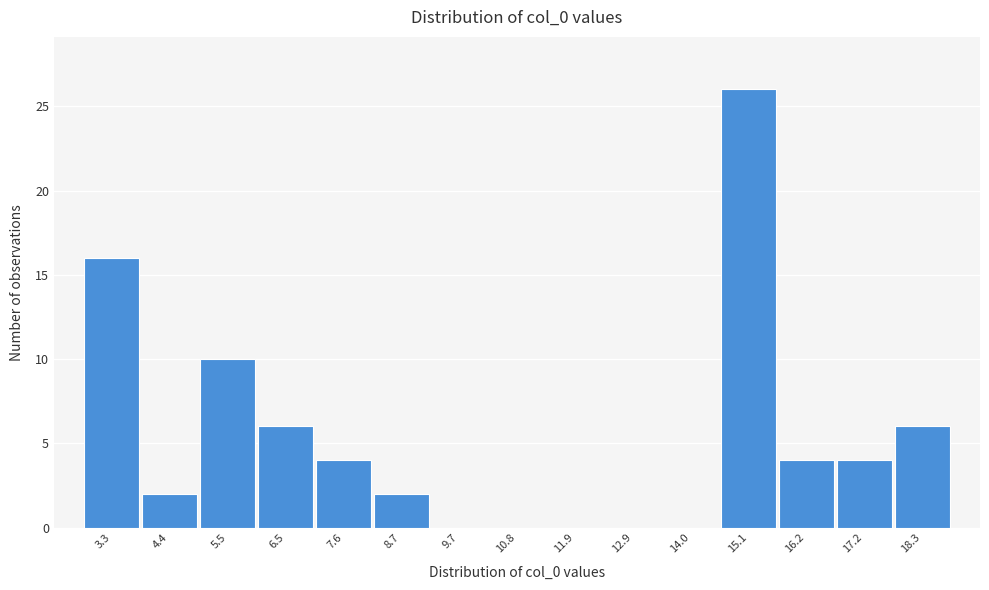

Reading left to right, list every bar in this chart as the range it spans on the x-axis followed by its height. Neither the bar edges nor the heights are printed on the chart, so give them approximately, as read against the axes.

2.8 to 3.8: 16
3.8 to 5.0: 2
5.0 to 6.0: 10
6.0 to 7.0: 6
7.0 to 8.2: 4
8.2 to 9.2: 2
9.2 to 10.2: 0
10.2 to 11.4: 0
11.4 to 12.4: 0
12.4 to 13.4: 0
13.4 to 14.6: 0
14.6 to 15.6: 26
15.6 to 16.6: 4
16.6 to 17.8: 4
17.8 to 18.8: 6